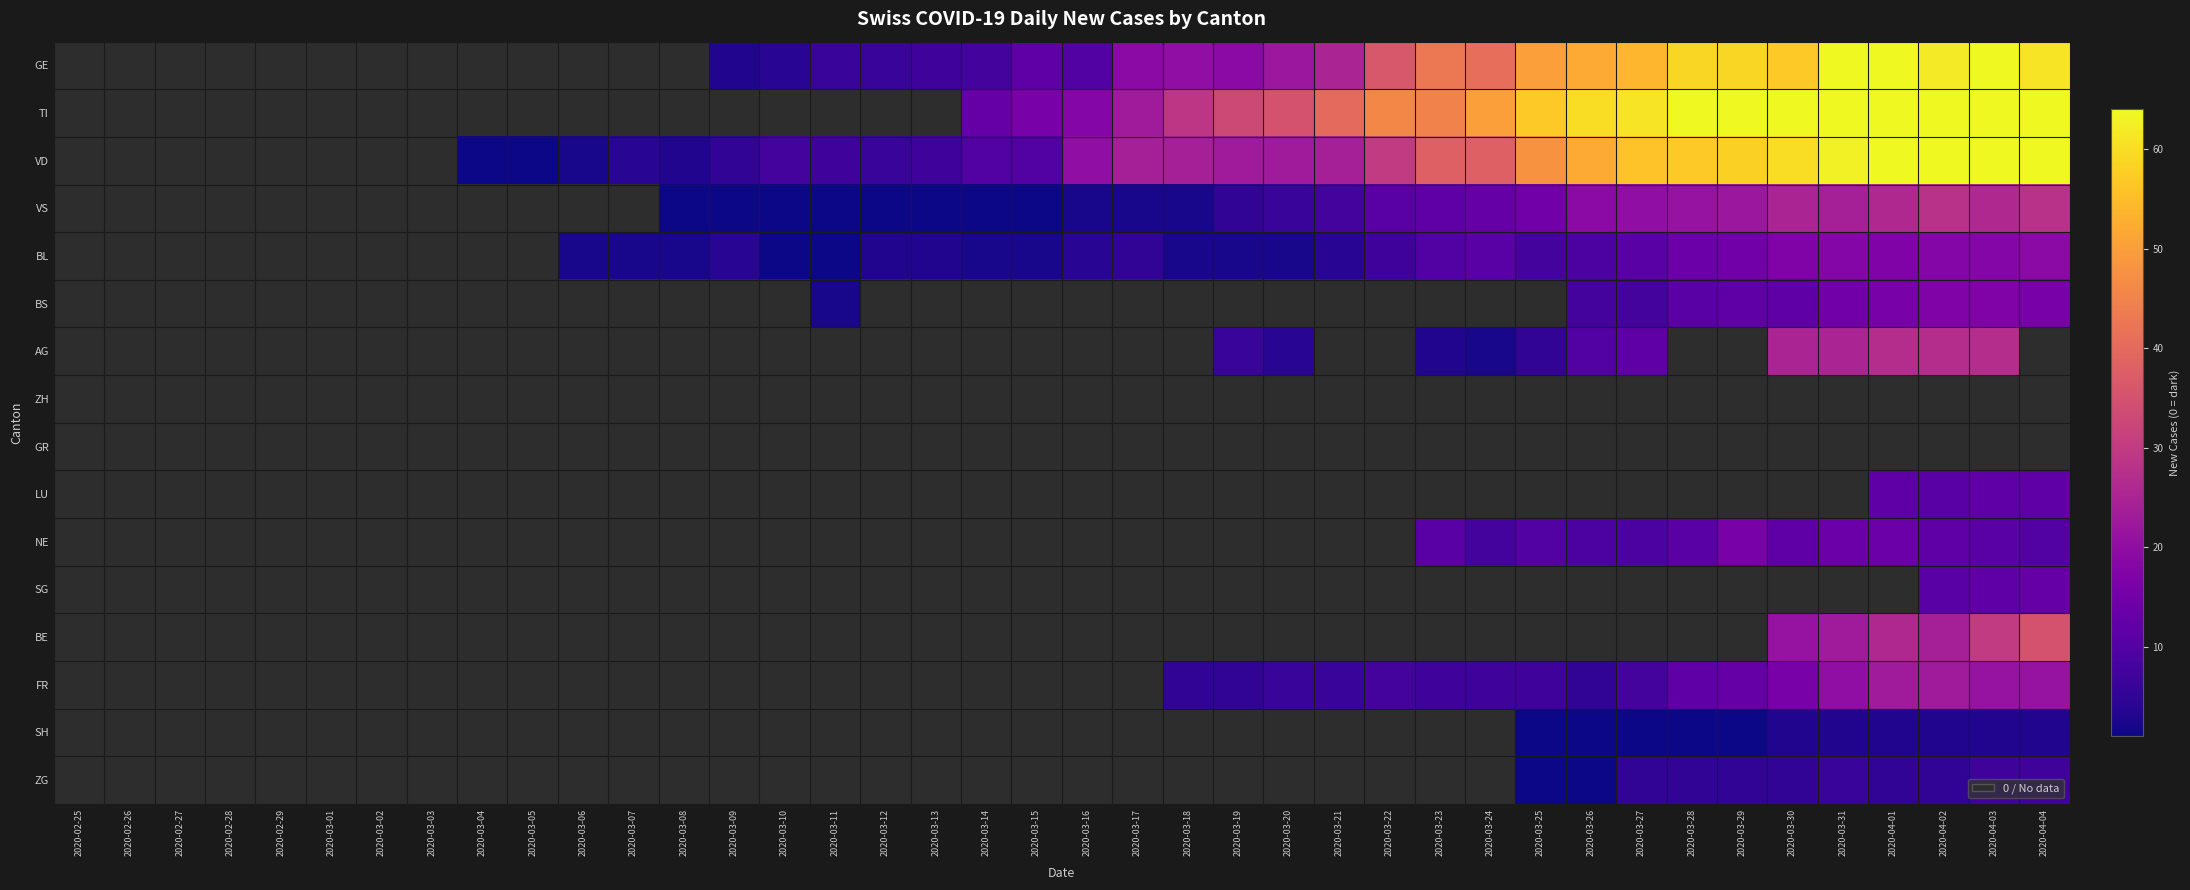

What is the total value across all series at 2020-03-14?

34